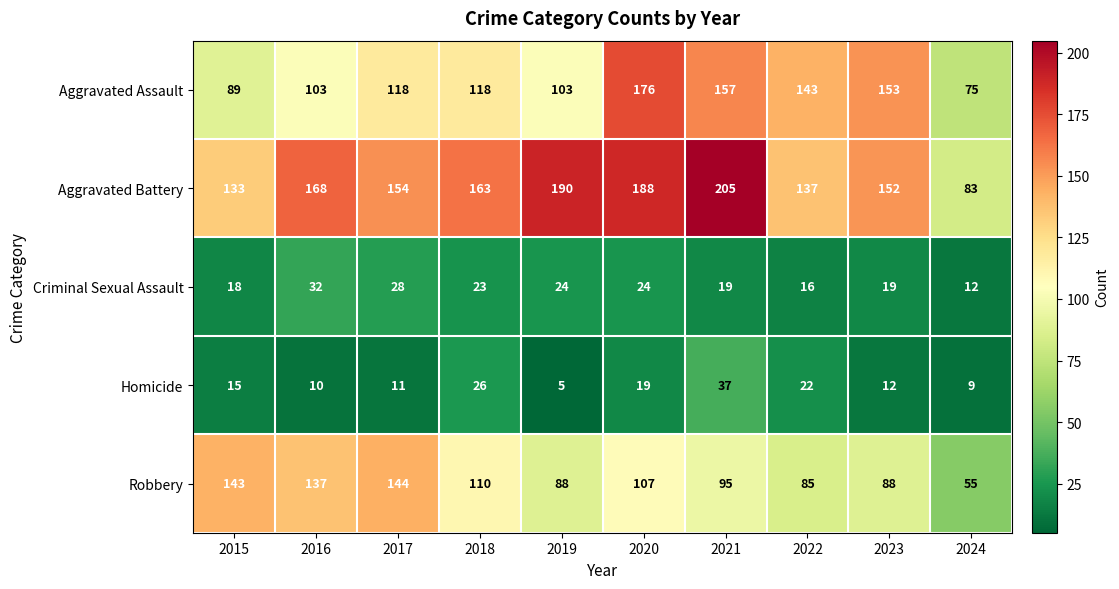

What is the sum of the Aggravated Battery values at 2021 and 2015?

338